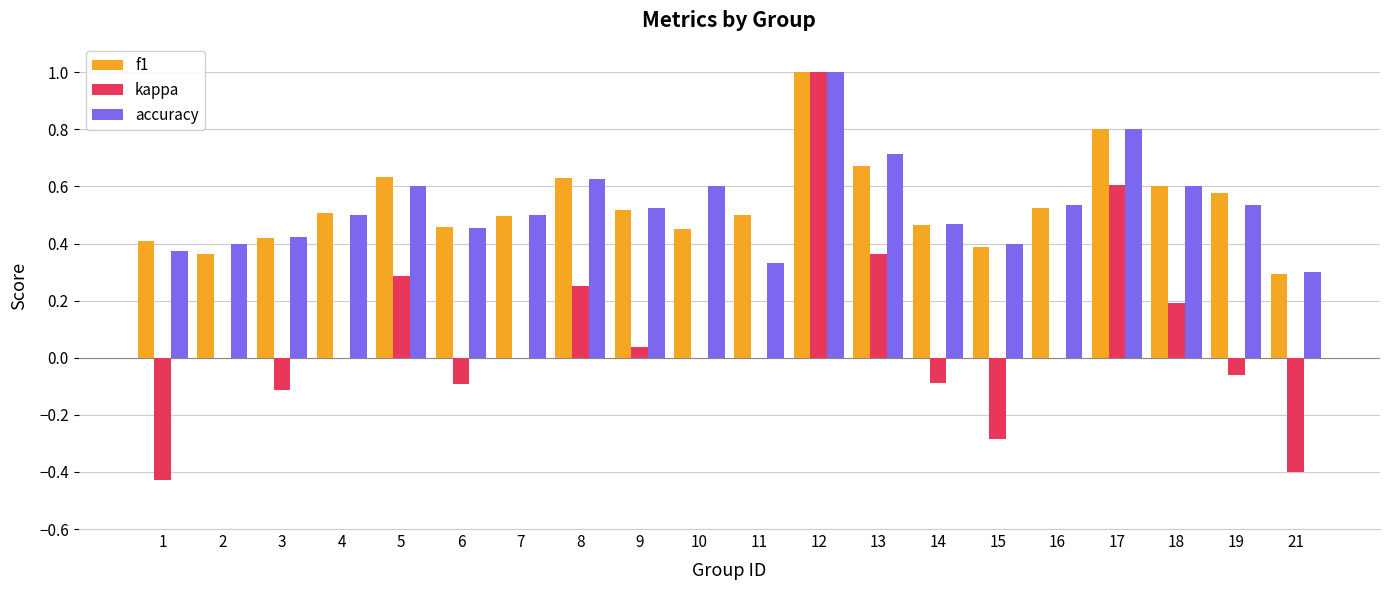

Which series changed the most between 5 and 17?

kappa